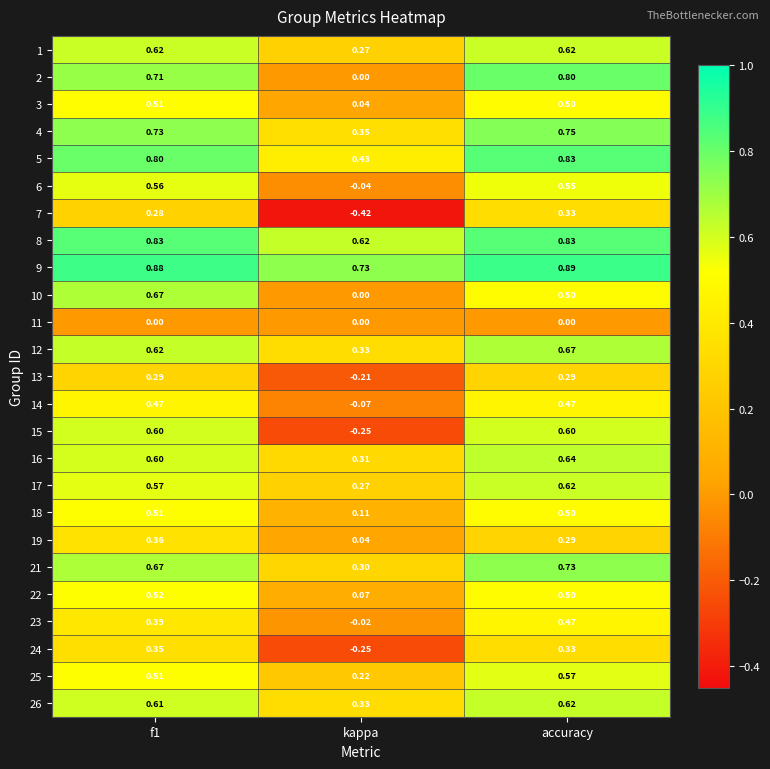

Which category has the highest value across all series?

accuracy